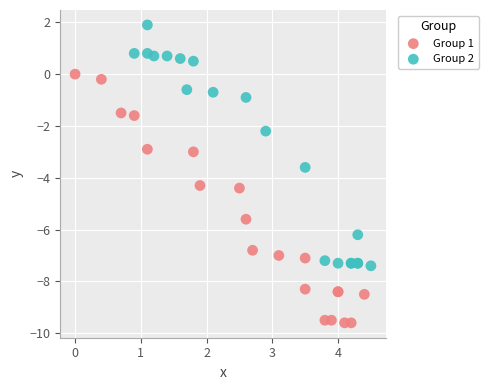

Which series has the largest Y range (max minus min)?

Group 1